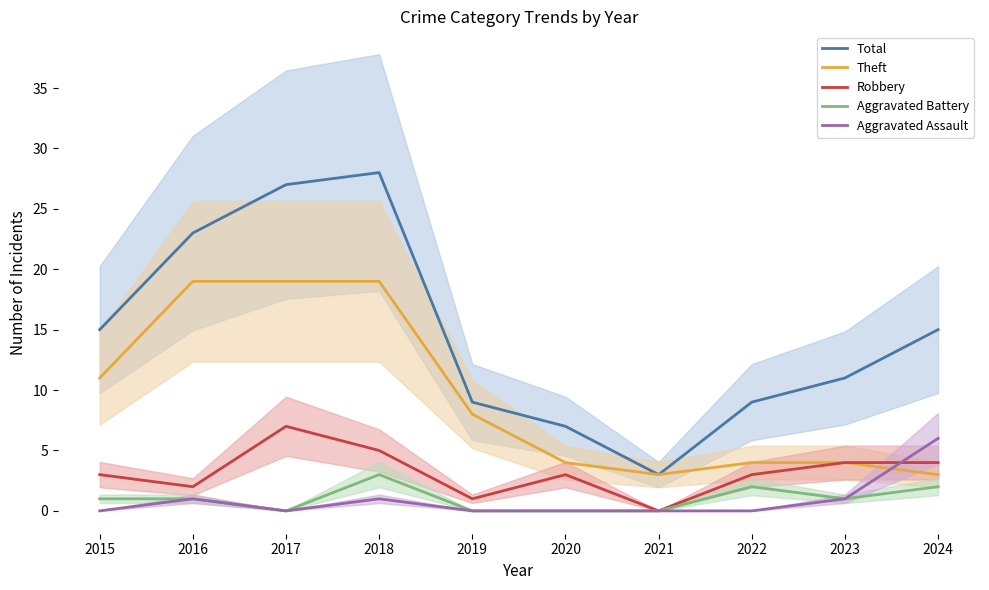

Reading left to right, what are all the values shown in this chart?

Total: 15	23	27	28	9	7	3	9	11	15
Theft: 11	19	19	19	8	4	3	4	4	3
Robbery: 3	2	7	5	1	3	0	3	4	4
Aggravated Battery: 1	1	0	3	0	0	0	2	1	2
Aggravated Assault: 0	1	0	1	0	0	0	0	1	6